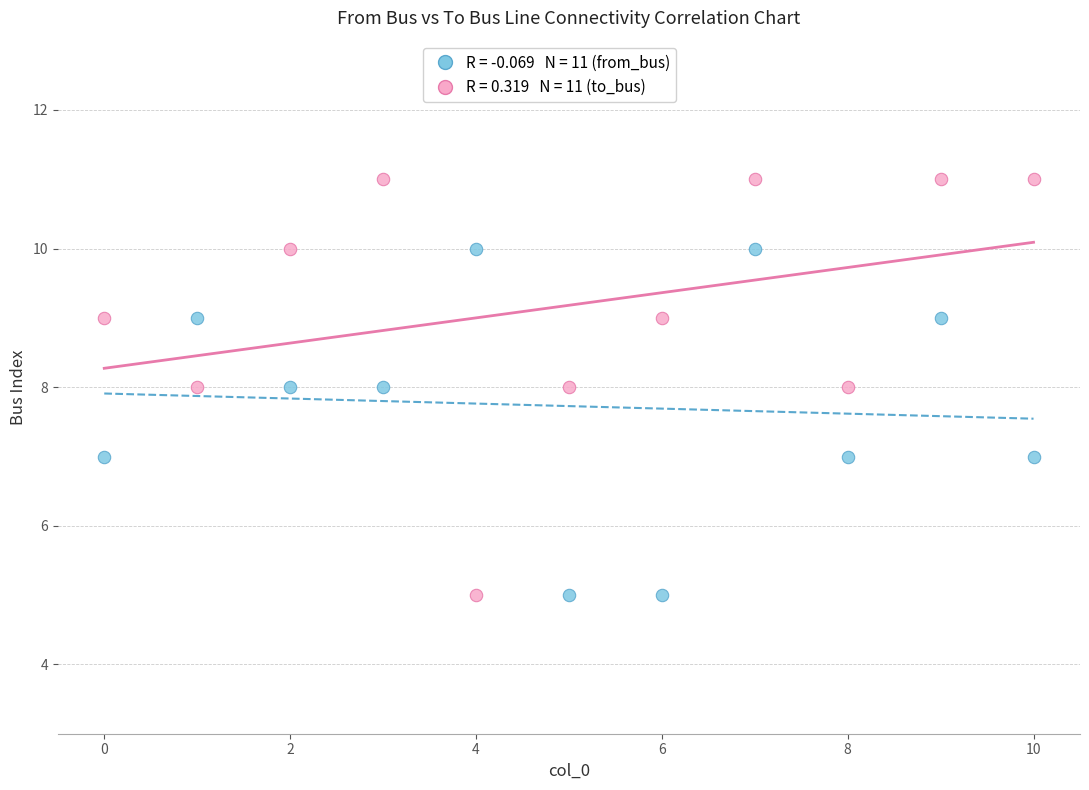

Across all data points, what is the range of Y values (max minus min)?

6